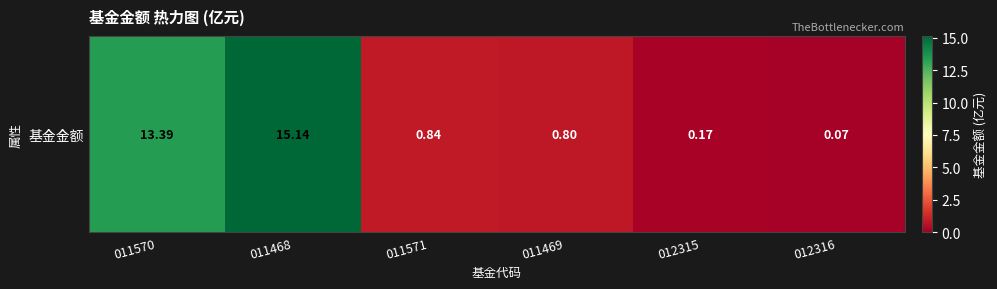

Read the value at 011468.

15.1